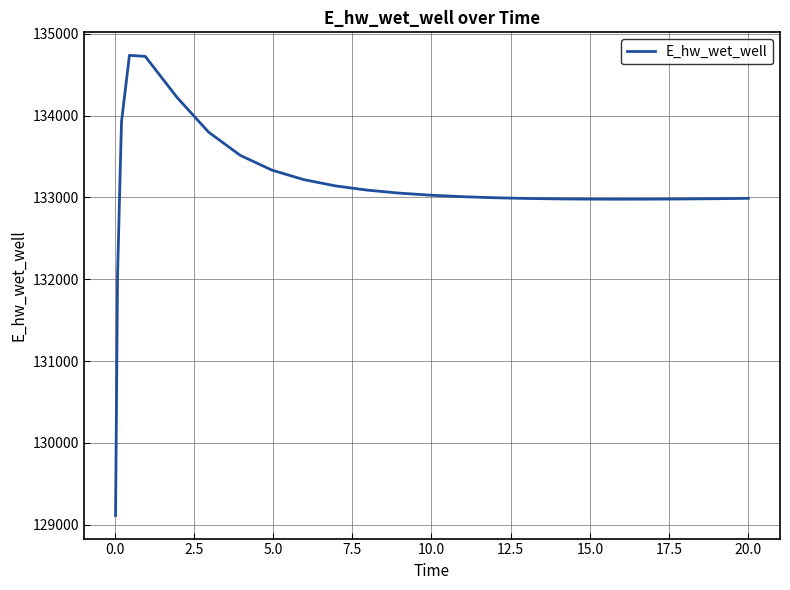

What is the minimum value shown in the chart?

129110.7